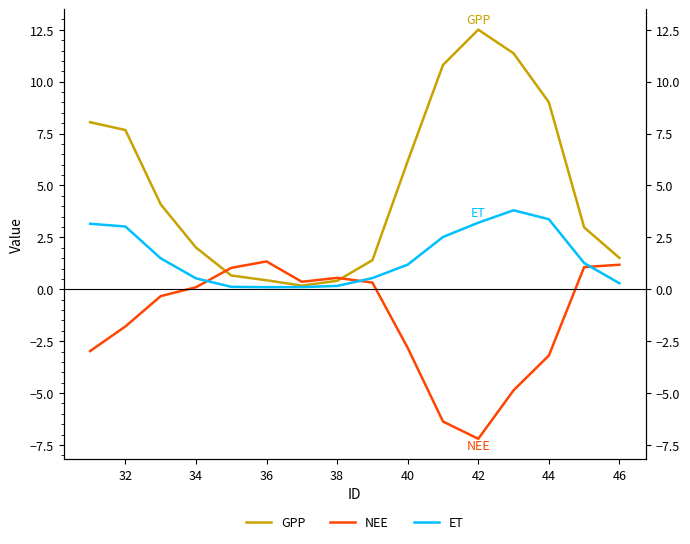

What is the minimum value for ET?

0.1